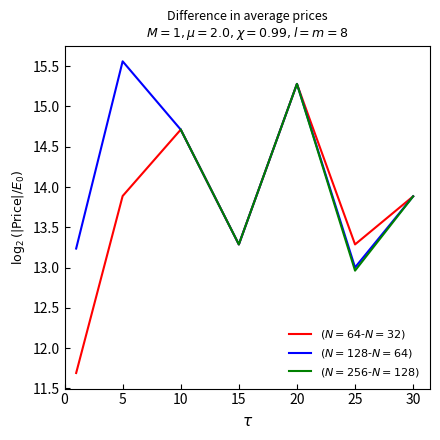

The $(N{=}256$-$N{=}128)$ series shows 8.6 at 0. True or false?

False